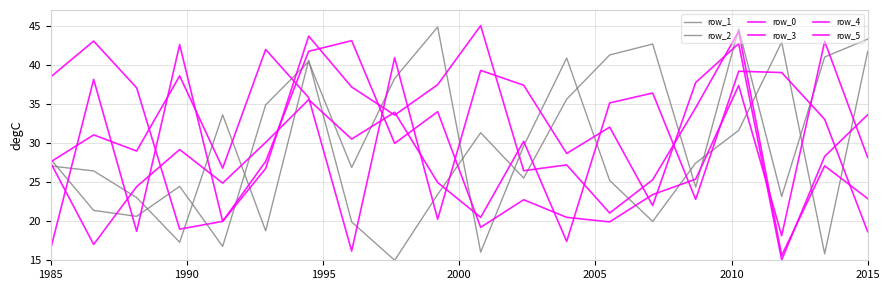

Which series has the widest spread of values?

row_1